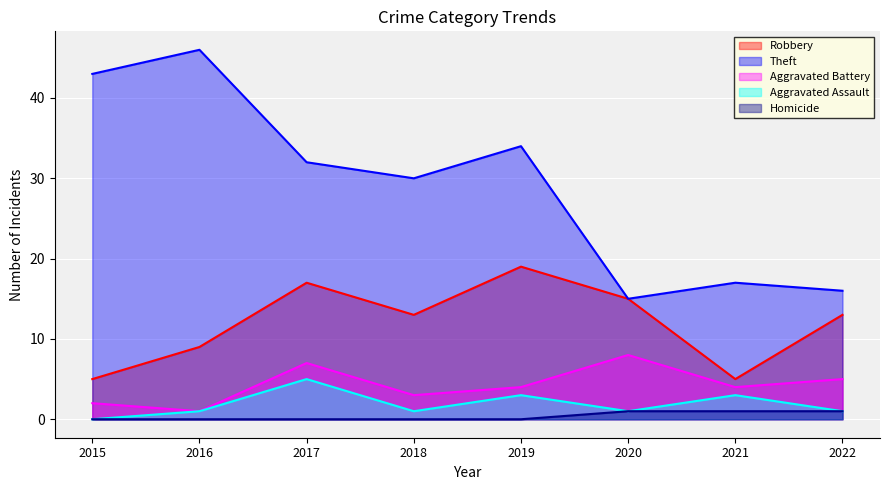

How many interior local peaks does the Theft series have?

3